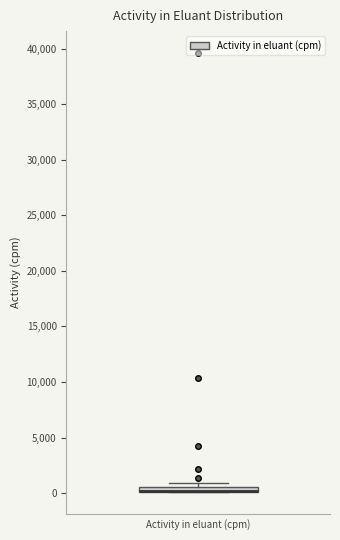

Where is the upper edge of the box for Activity in eluant (cpm) on the y-axis? The values are not printed on the chart, so give them approximately, as read against the axis.

500